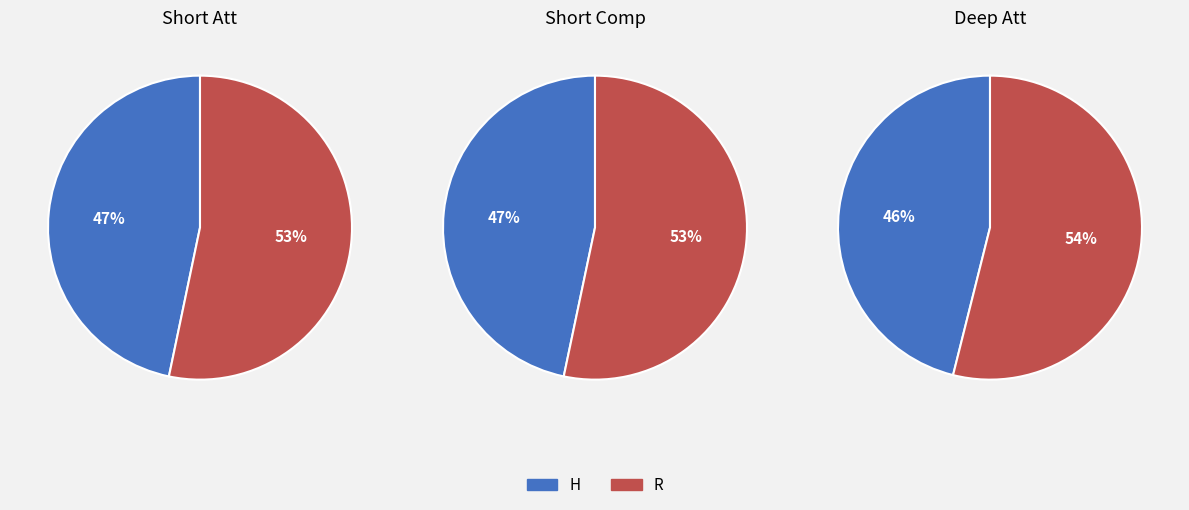

What portion of the pie excludes H?

53.3%